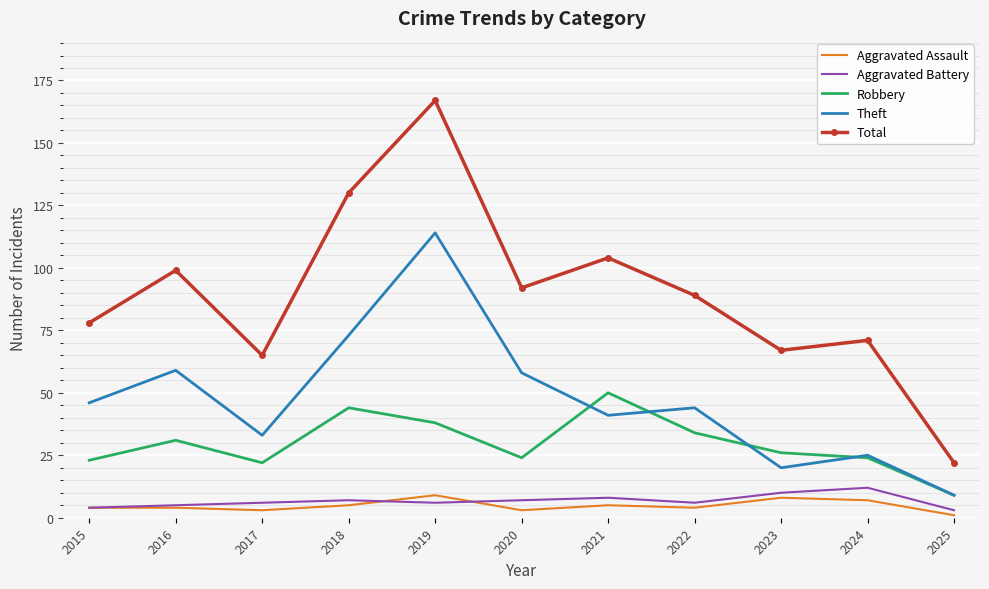

What is the difference between the highest and lowest values at 2016?

95